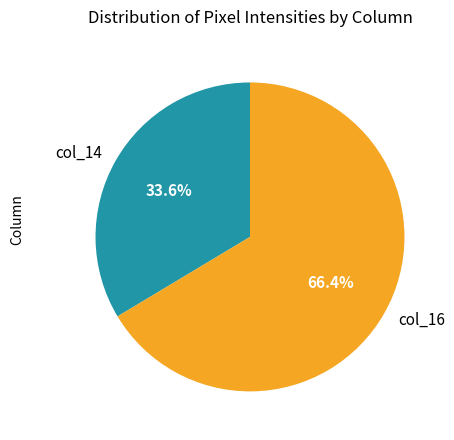

How many segments does this pie chart have?

2